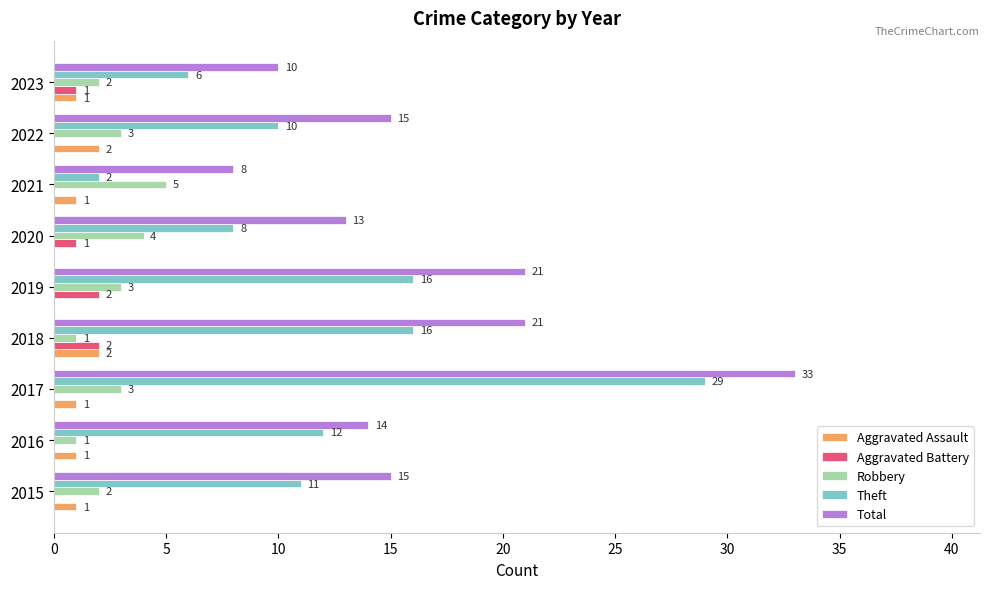

The value of Aggravated Battery at 2019 is 2. True or false?

True